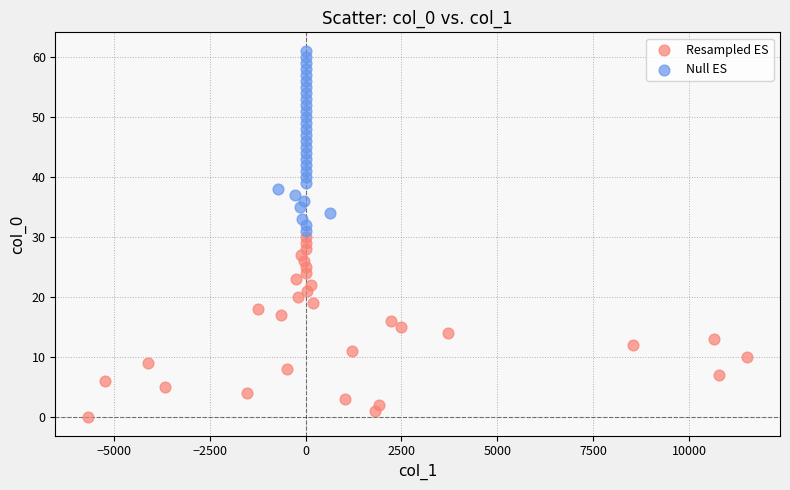

Which series reaches the maximum Y coordinate?

Null ES